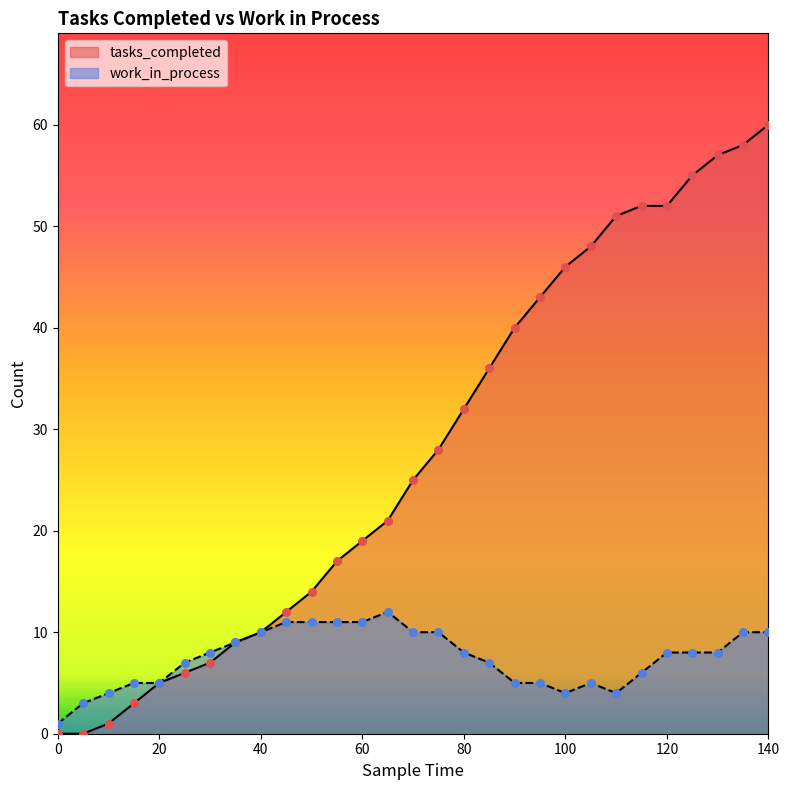

At how many categories does at least one series exceed 31?

13